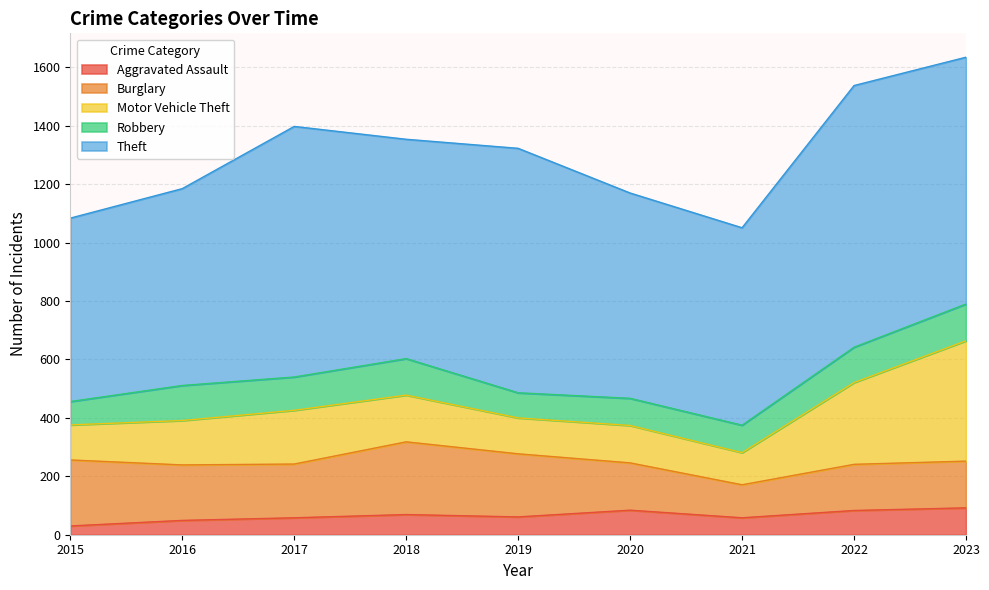

How many lines are shown in the chart?

5